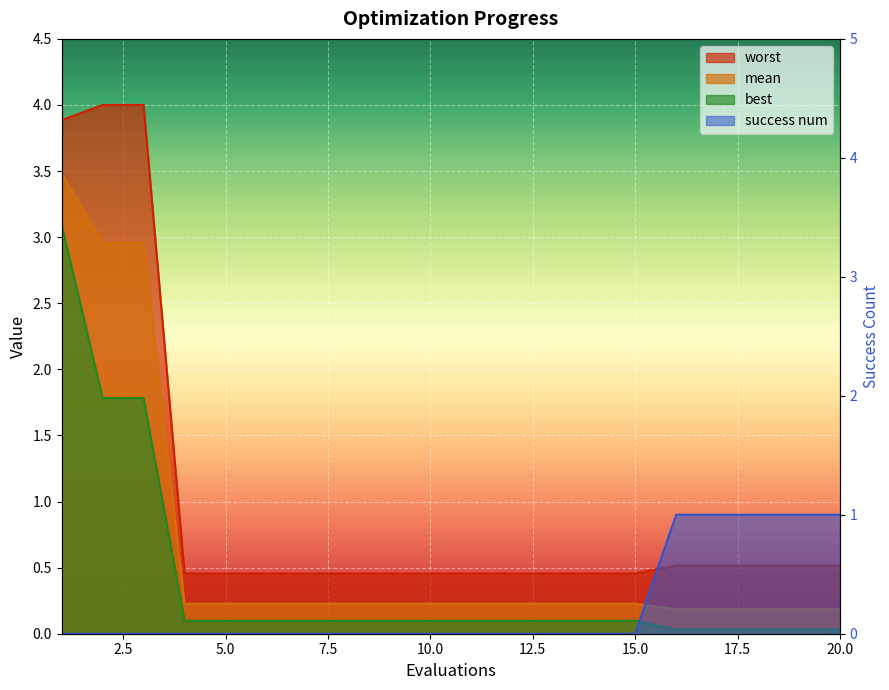

What is the difference between the maximum and second lowest values in the worst series?

3.5